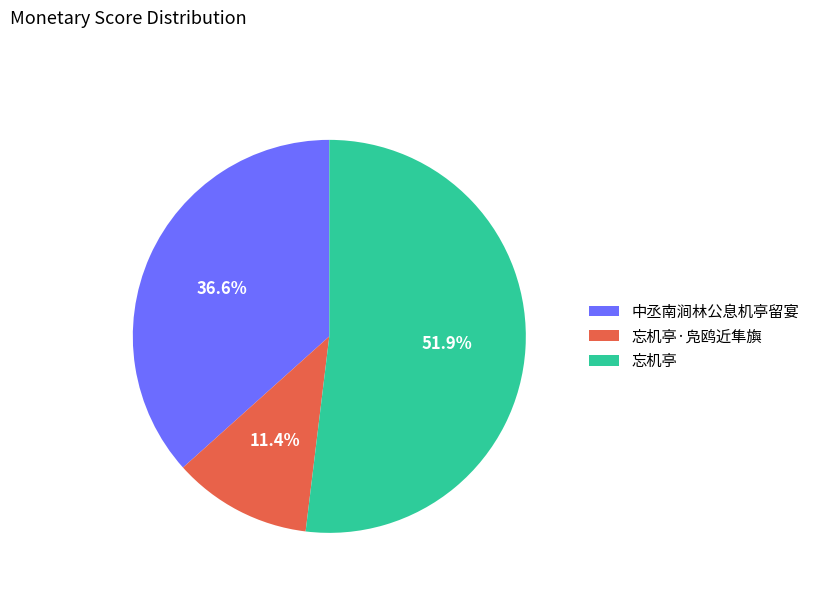

How many segments does this pie chart have?

3